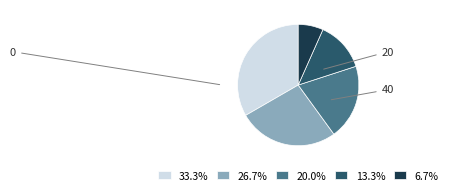

Does any single category account for the majority?

No